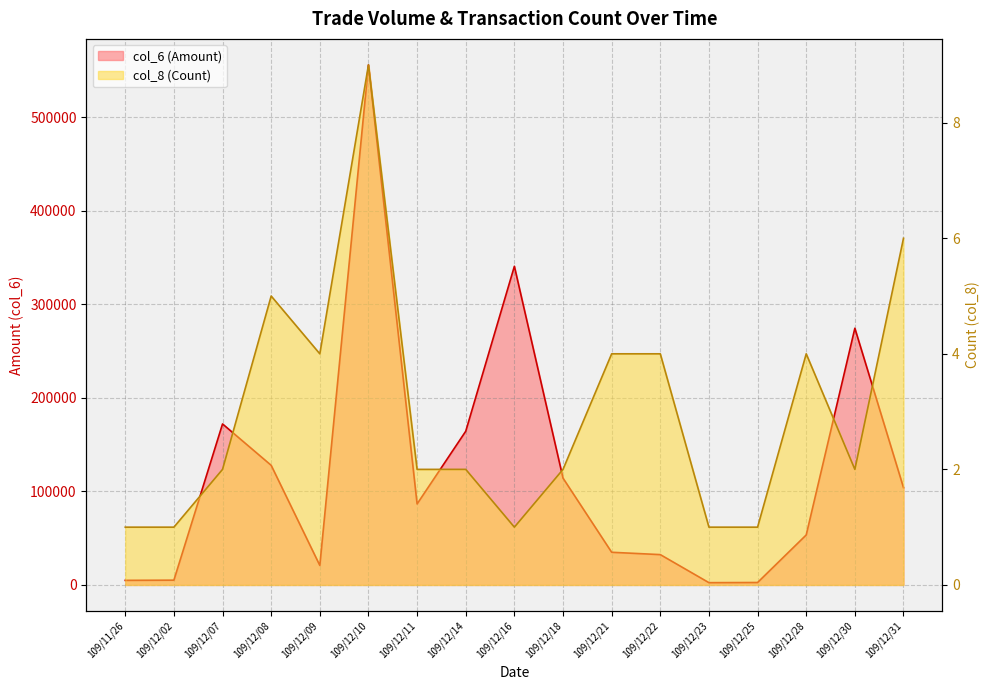

Rank the categories by col_8 (Count) value from highest to lowest.

109/12/10, 109/12/31, 109/12/08, 109/12/09, 109/12/21, 109/12/22, 109/12/28, 109/12/07, 109/12/11, 109/12/14, 109/12/18, 109/12/30, 109/11/26, 109/12/02, 109/12/16, 109/12/23, 109/12/25